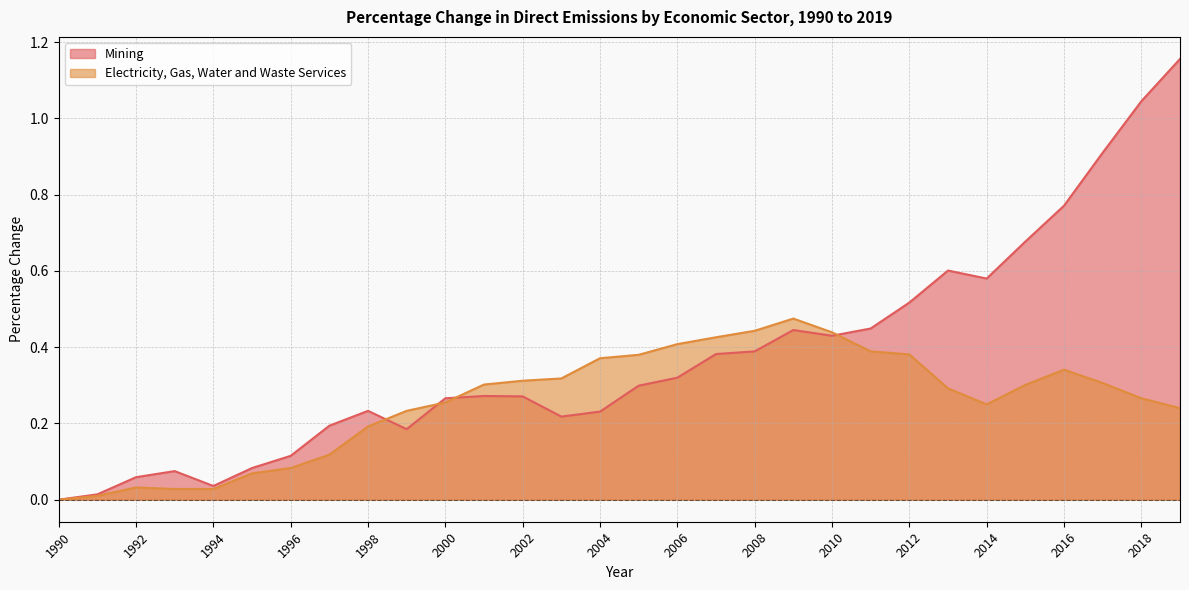

True or false: Electricity, Gas, Water and Waste Services and Mining cross at least once.

True